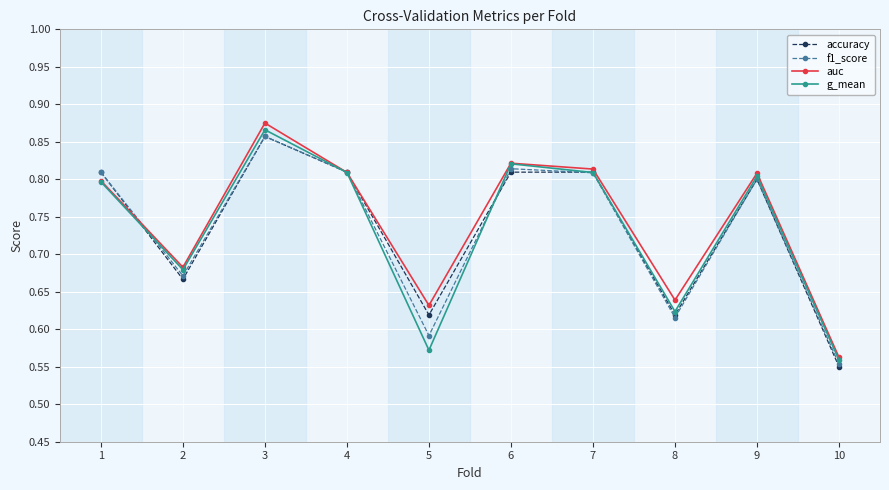

Is this an area chart (filled region under the line)?

No